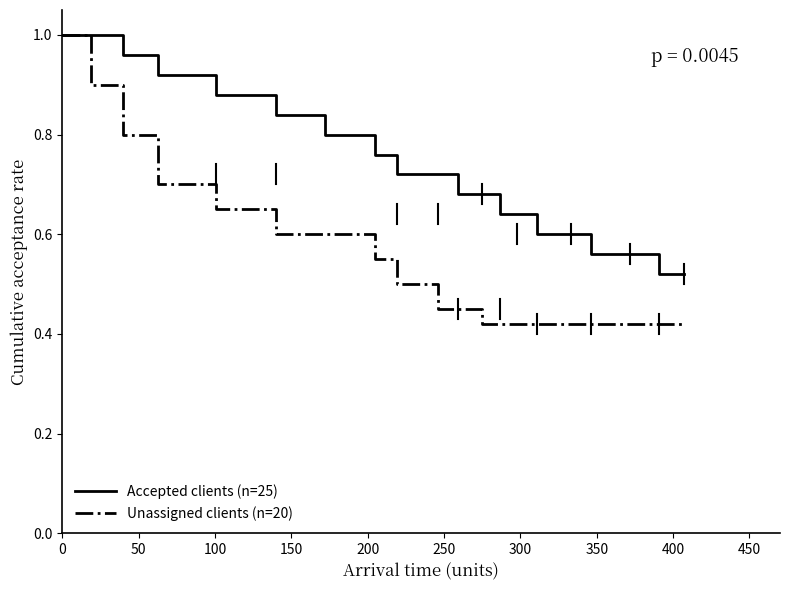

Rank the series by their average value, from lowest to highest.

Unassigned clients (n=20), Accepted clients (n=25)